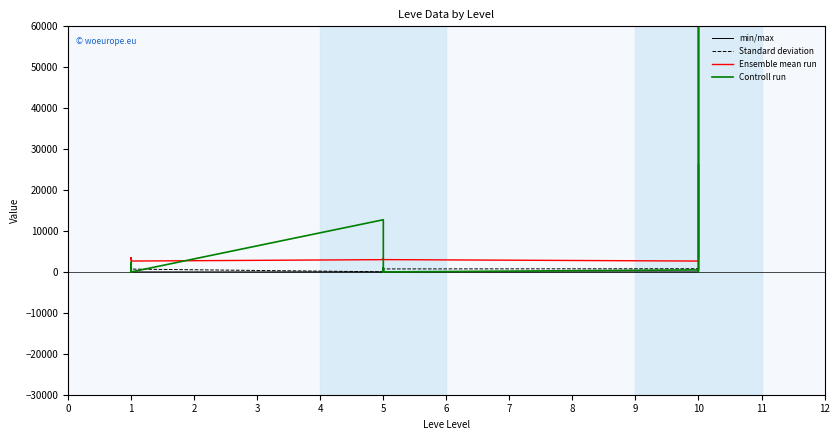

Read the Ensemble mean run value at 10, to the nearest 50.

2650